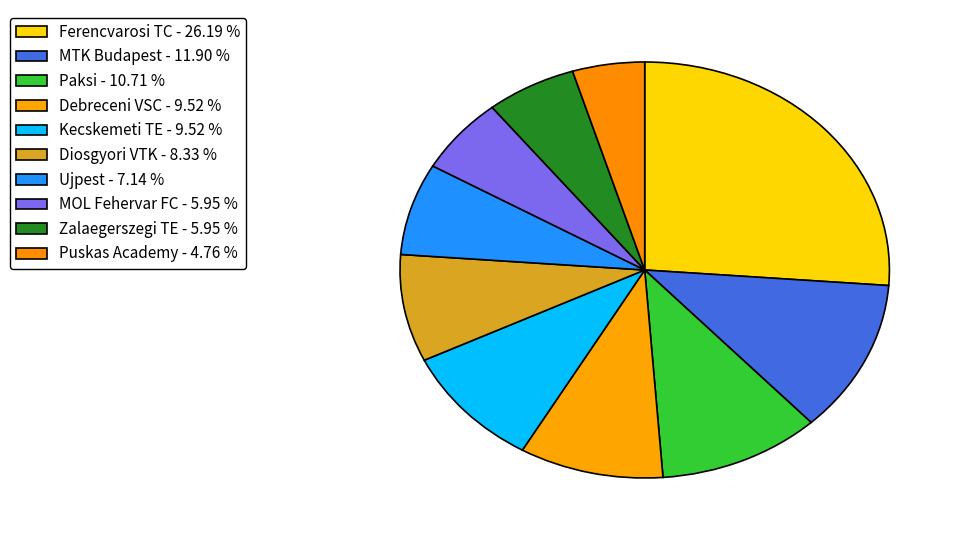

Is Ujpest the majority of the pie?

No